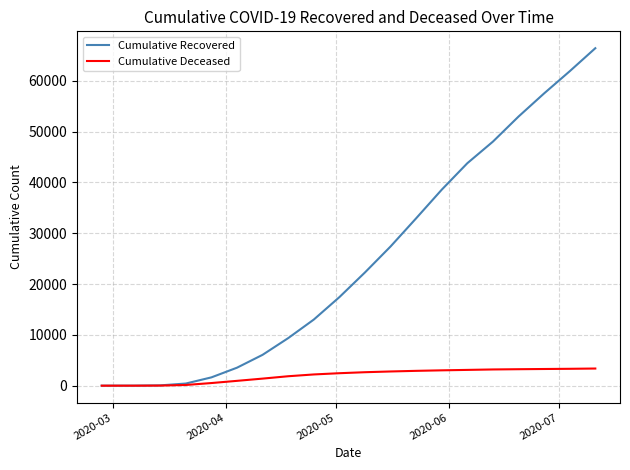

What is the greatest value displayed?

66390